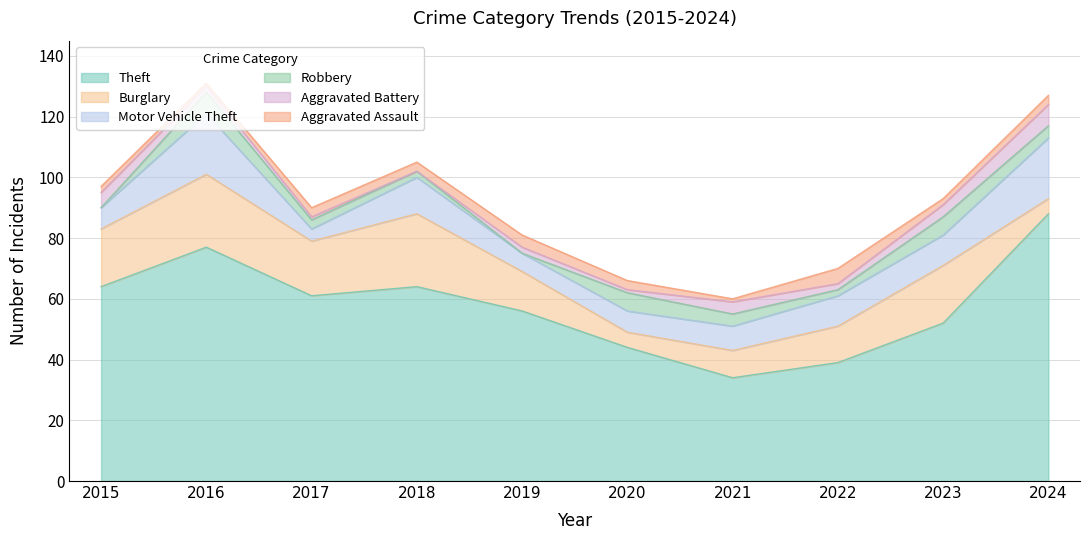

At 2022, list the series in order from smallest to largest.

Robbery, Aggravated Battery, Aggravated Assault, Motor Vehicle Theft, Burglary, Theft